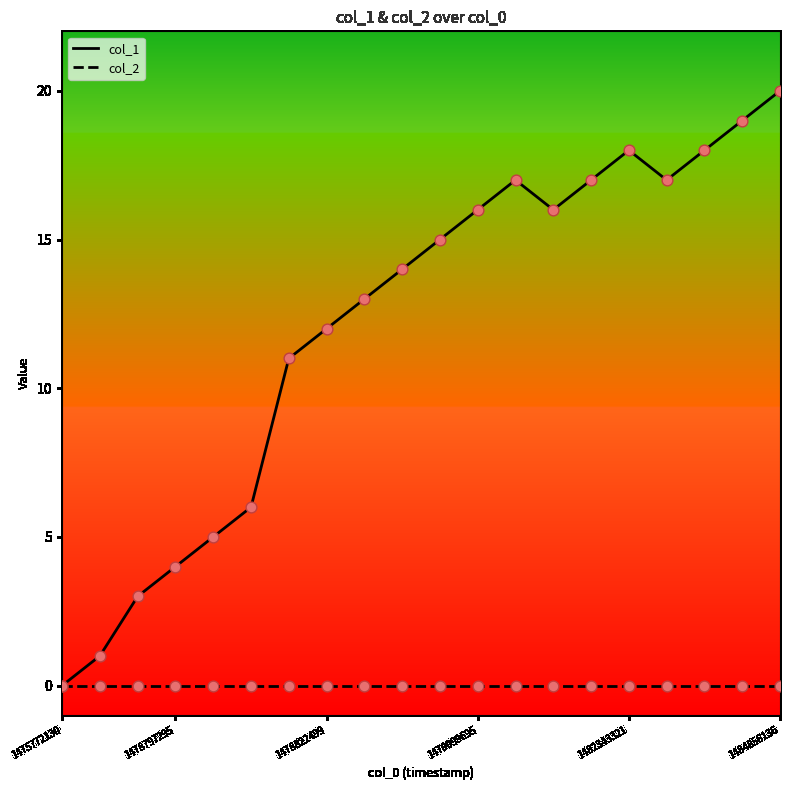

What is the greatest value displayed?

20